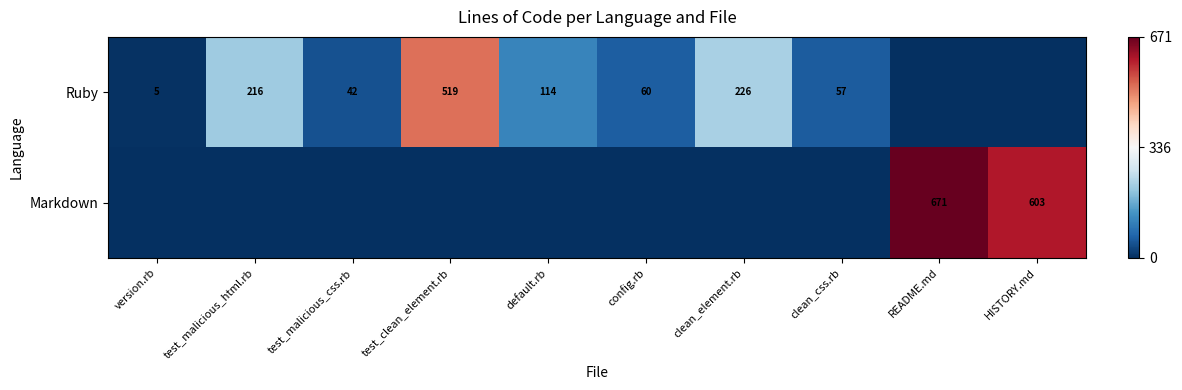

The Markdown series shows 158 at HISTORY.md. True or false?

False